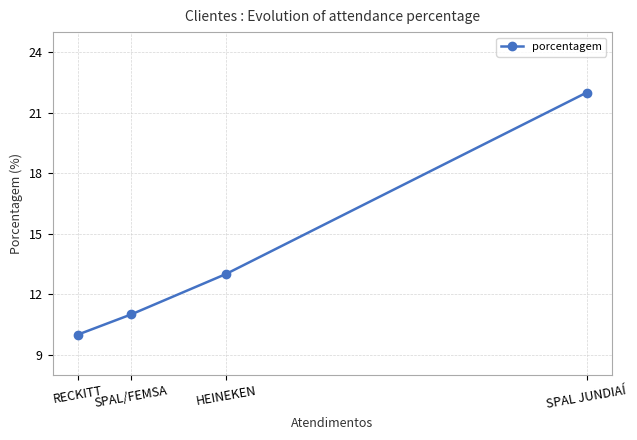

The value at SPAL/FEMSA is 3. True or false?

False